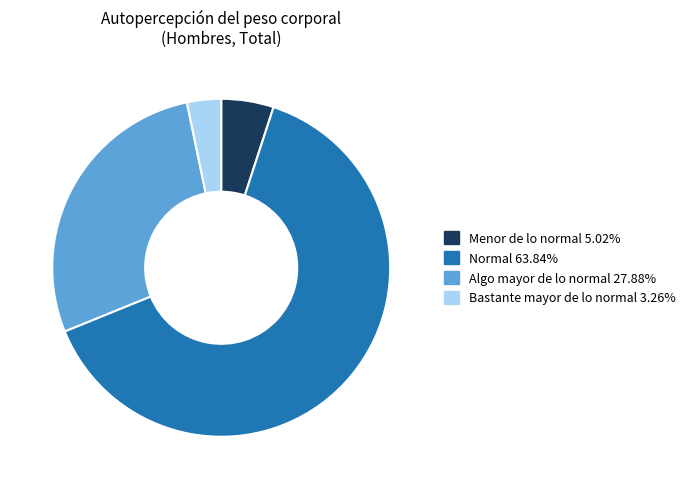

Does Normal 63.84% represent more than half of the total?

Yes